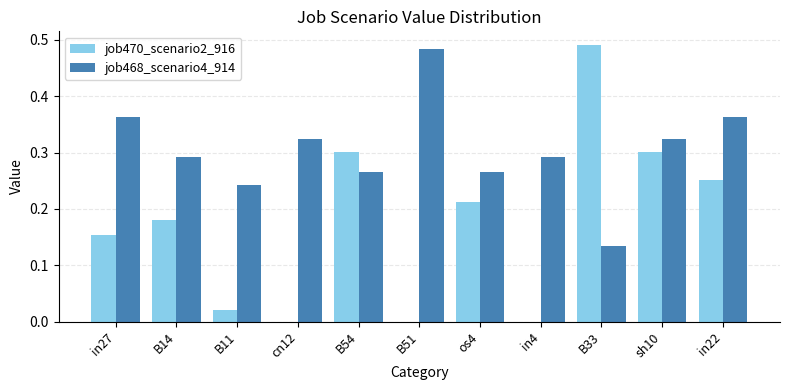

Between B51 and in4, which series saw the biggest shift?

job468_scenario4_914